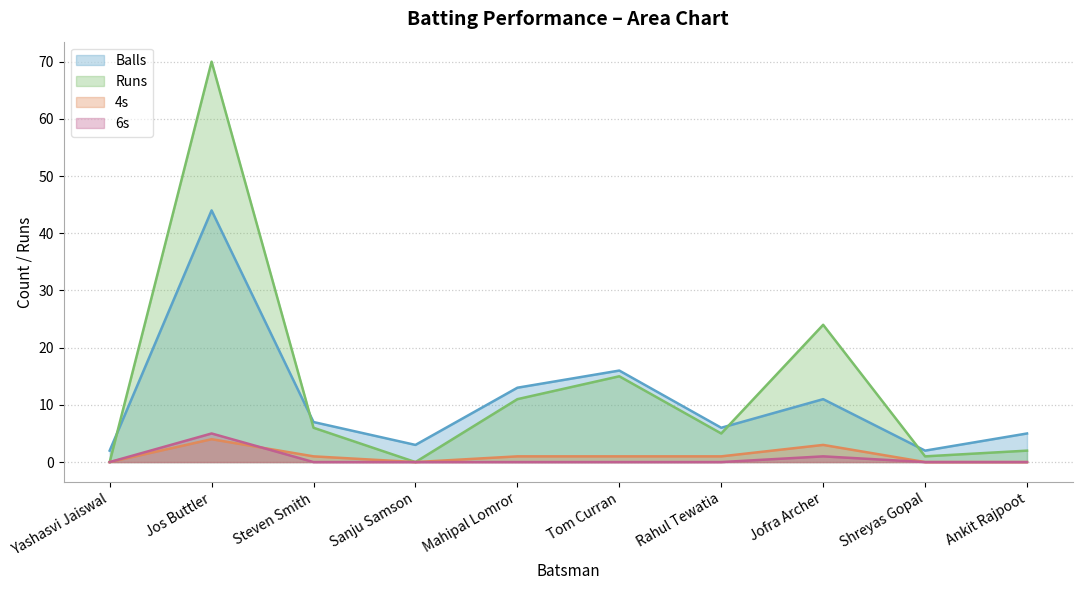

Which series has the largest total across all categories?

Runs